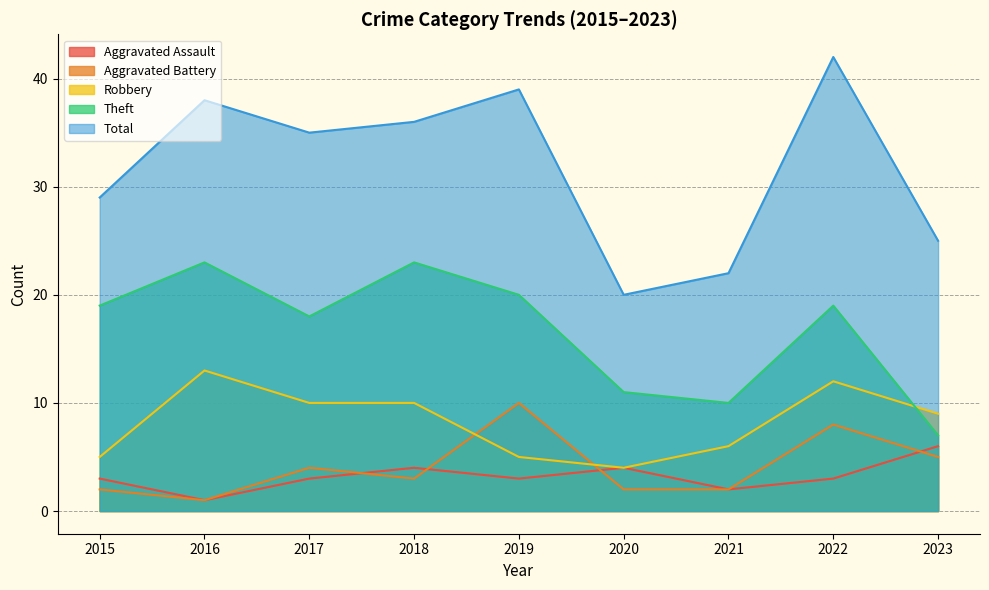

What is the maximum value shown in the chart?

42